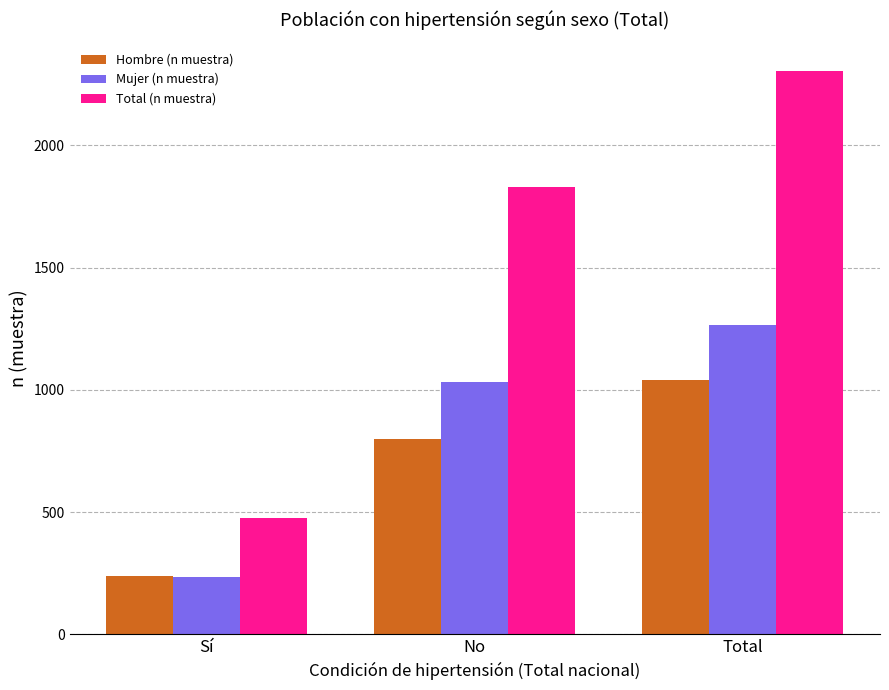

Reading left to right, extract all data points from this chart.

Hombre (n muestra): 241	798	1039
Mujer (n muestra): 234	1032	1266
Total (n muestra): 475	1830	2305